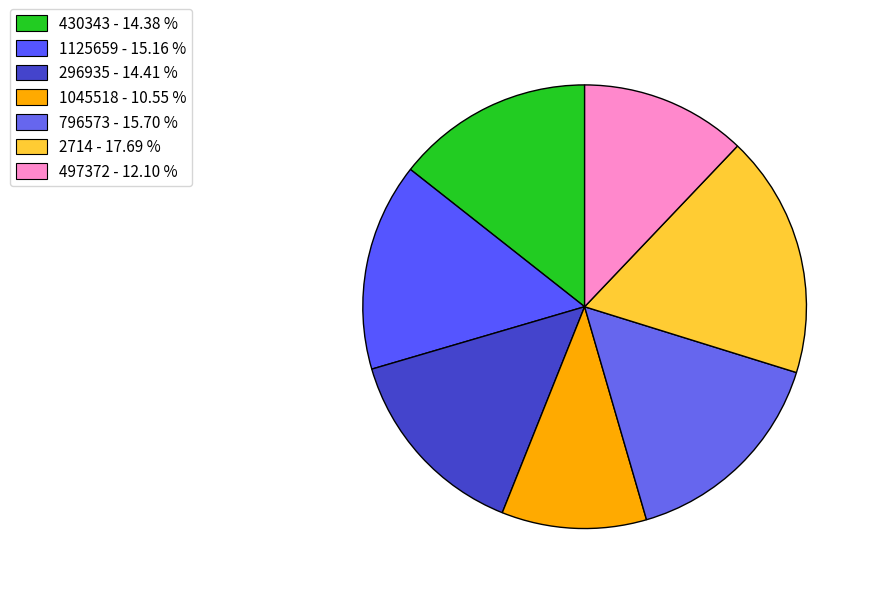

Is it true that 296935 is 14% of the pie?

True